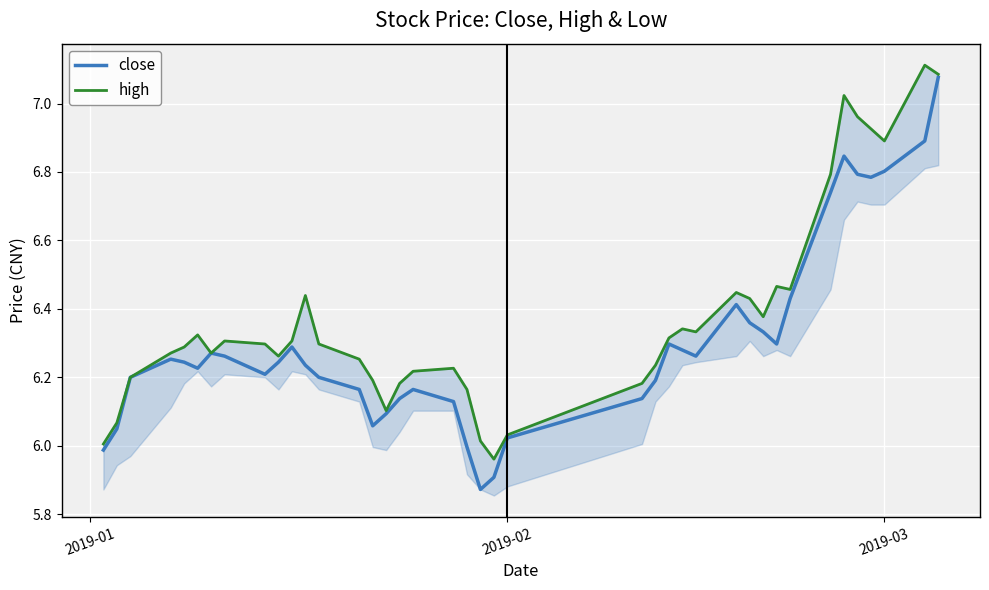

What are all the series names shown in the legend?

close, high